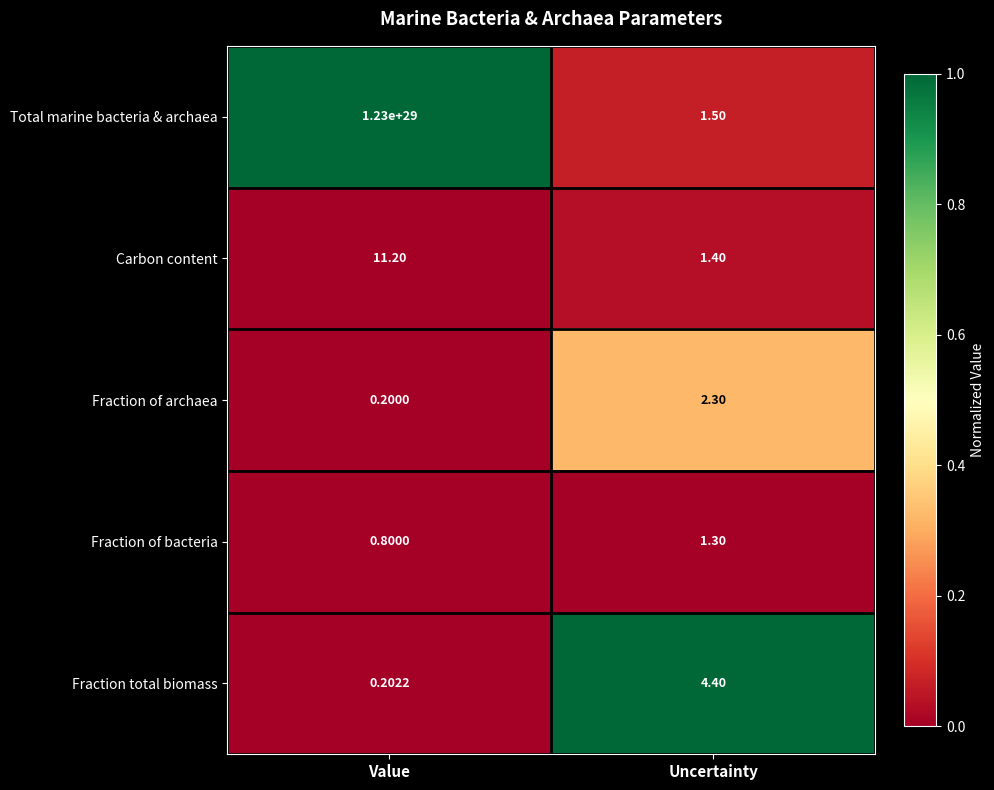

Which series has the largest total across all categories?

Total marine bacteria & archaea